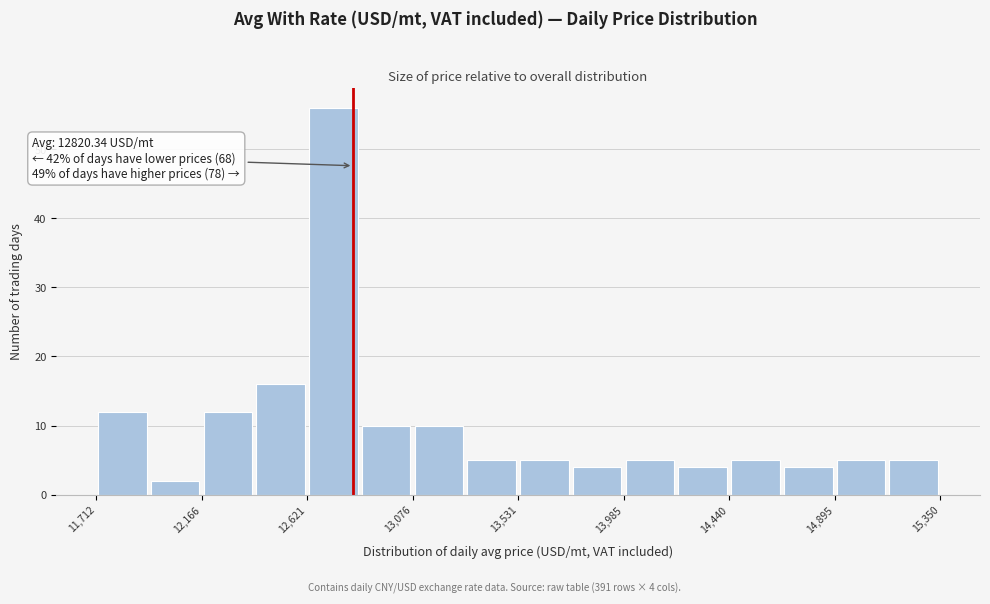

Which range on the x-axis has the tallest bar?

12600 to 12850